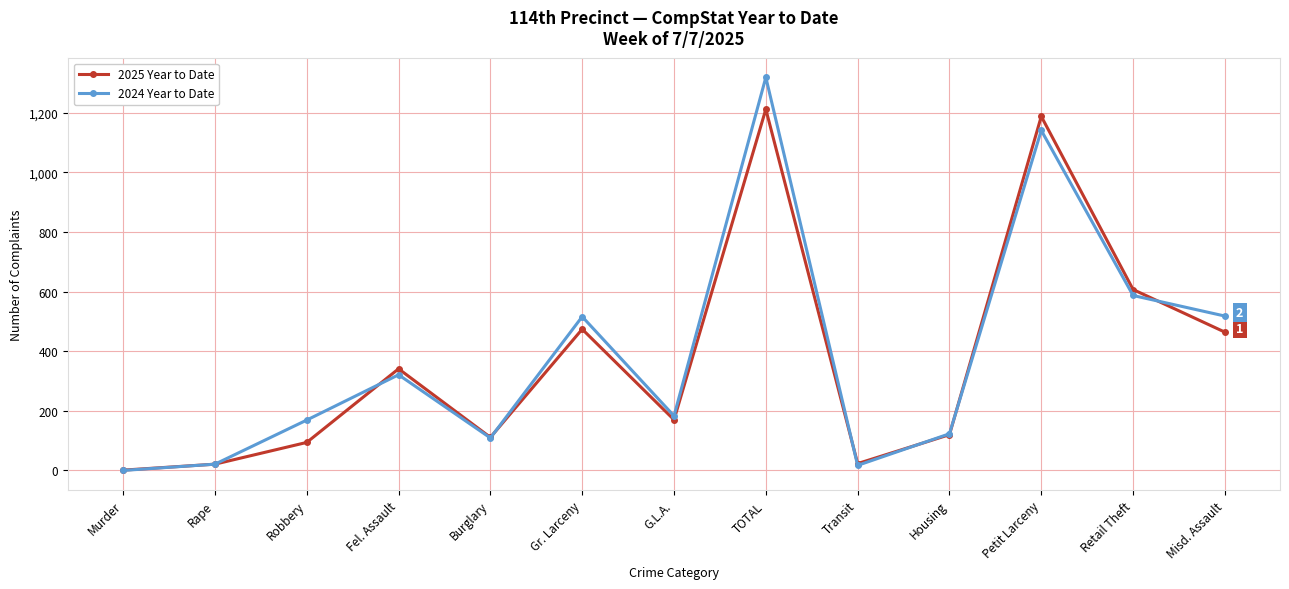

What is the value of the 2025 Year to Date point at the 8th from the left?

1212